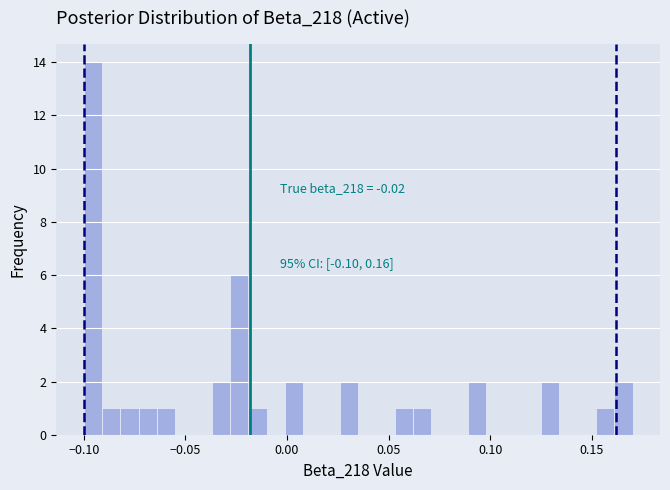

Around what value on the x-axis is the tallest bar? Give the approximate position of its centre, as read against the axis.

-0.095